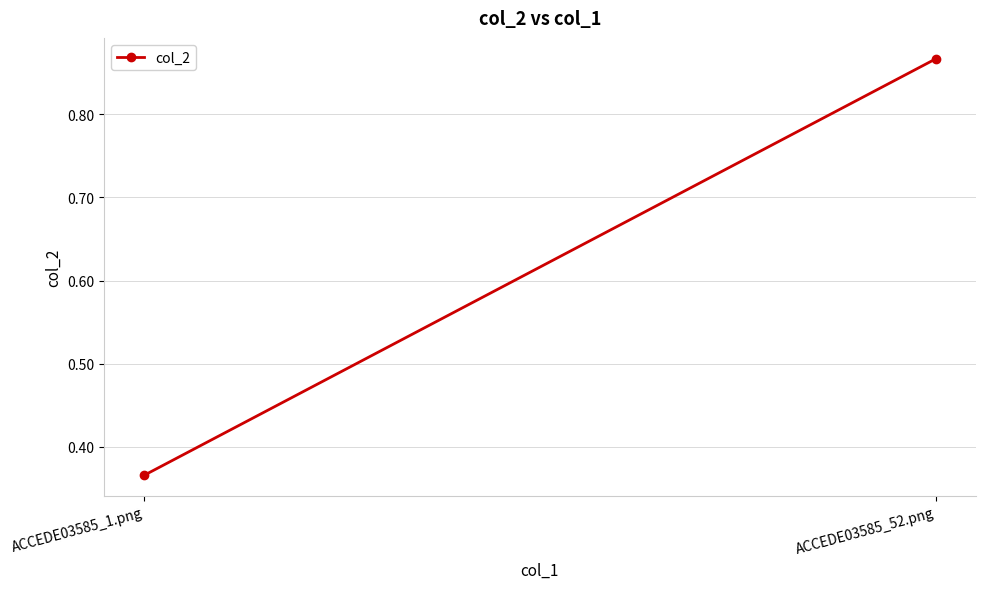

True or false: the data shows 0.4 at ACCEDE03585_52.png.

False